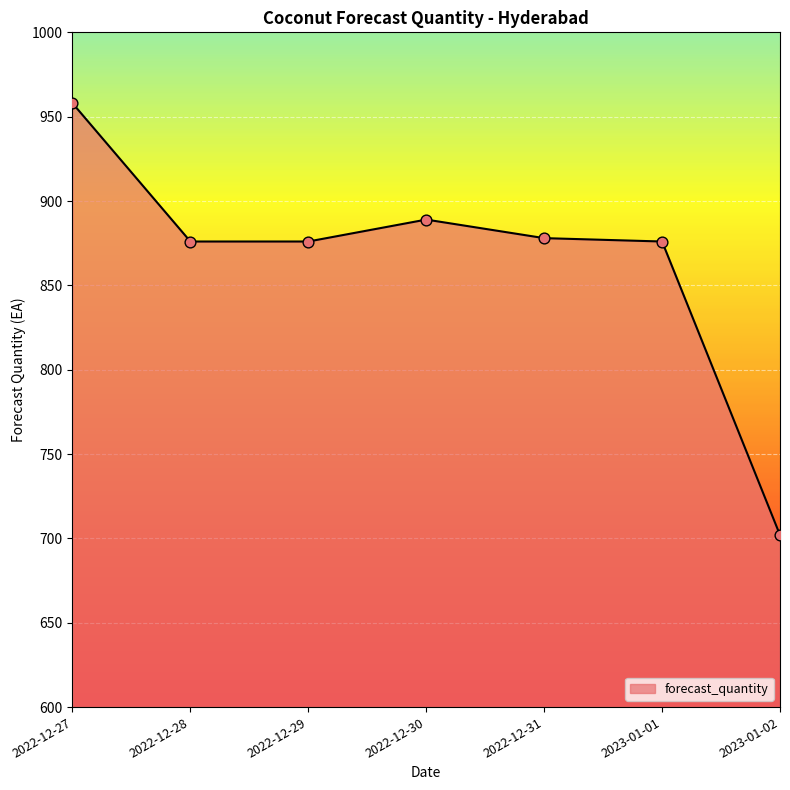

Between 2023-01-02 and 2022-12-30, which is larger?

2022-12-30